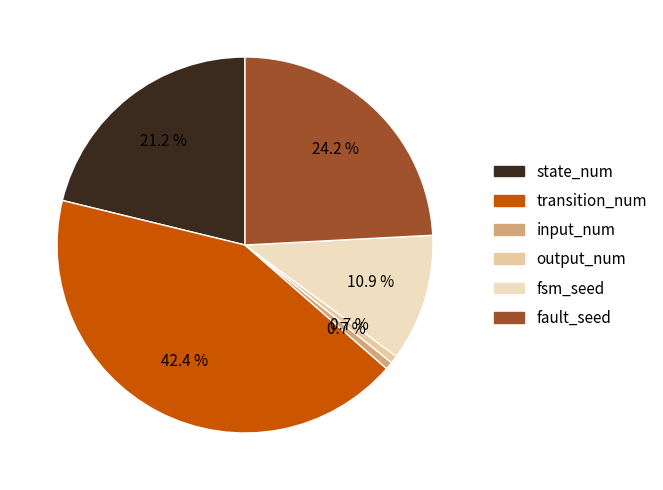

How many segments does this pie chart have?

6